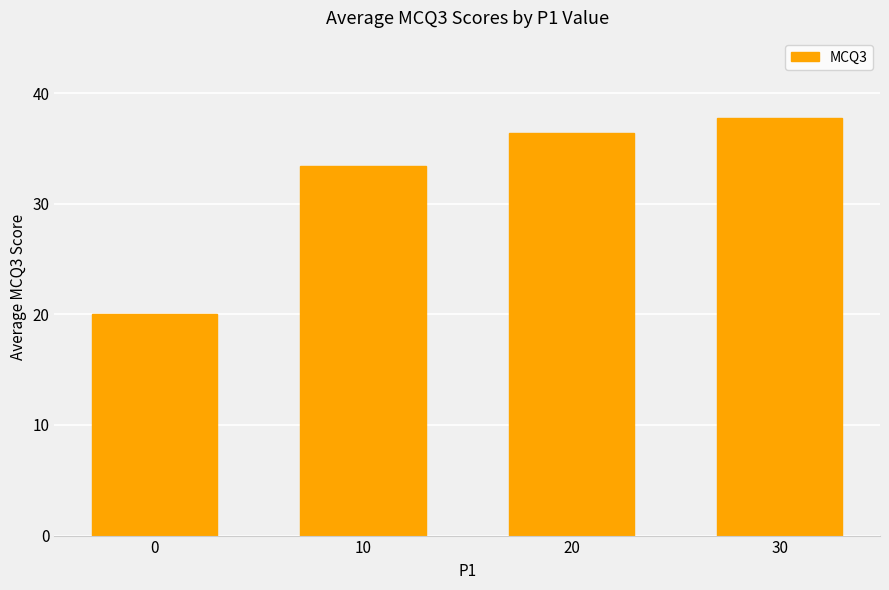

Rank the categories by value from lowest to highest.

0, 10, 20, 30